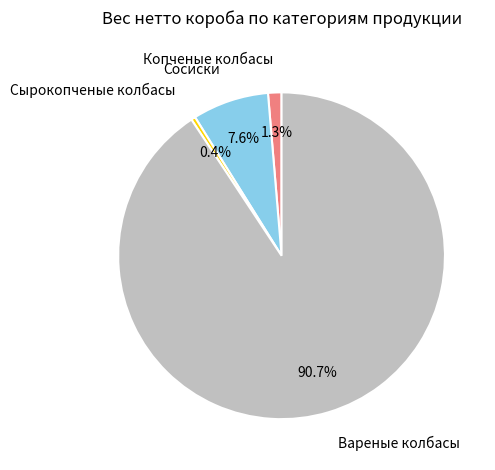

Is there a majority slice in this chart?

Yes